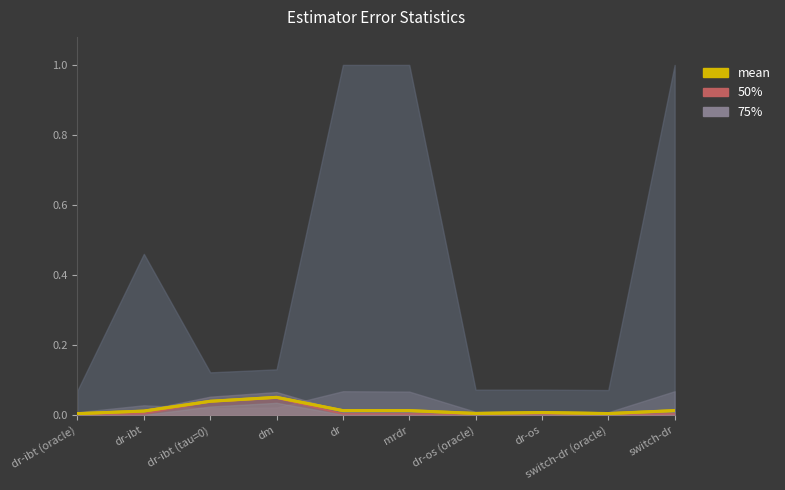

Reading left to right, extract all data points from this chart.

0.0	0.0	0.0	0.1	0.0	0.0	0.0	0.0	0.0	0.0